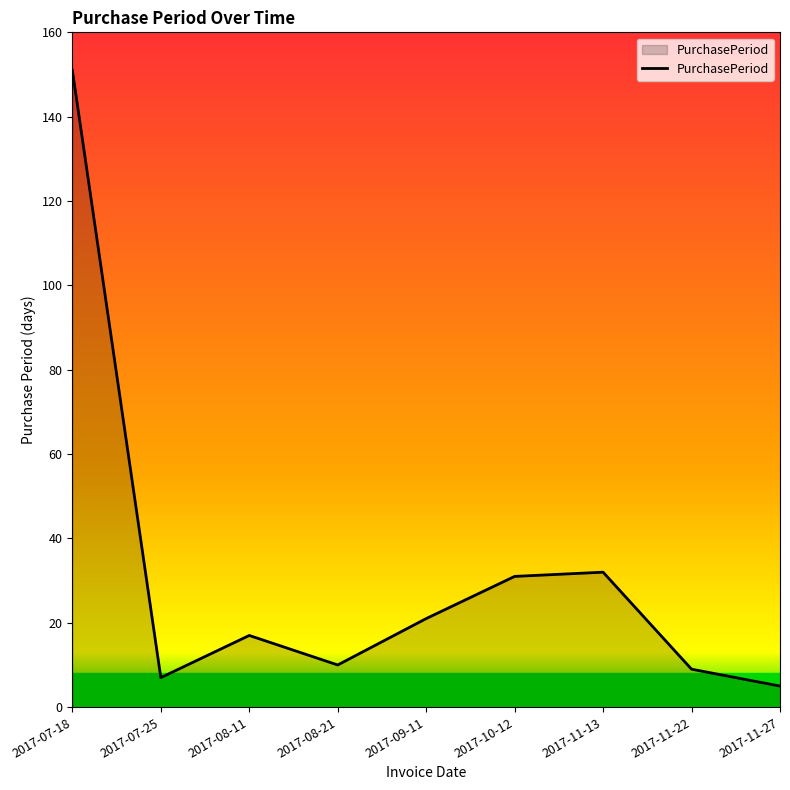

The value at 2017-11-27 is 5. True or false?

True